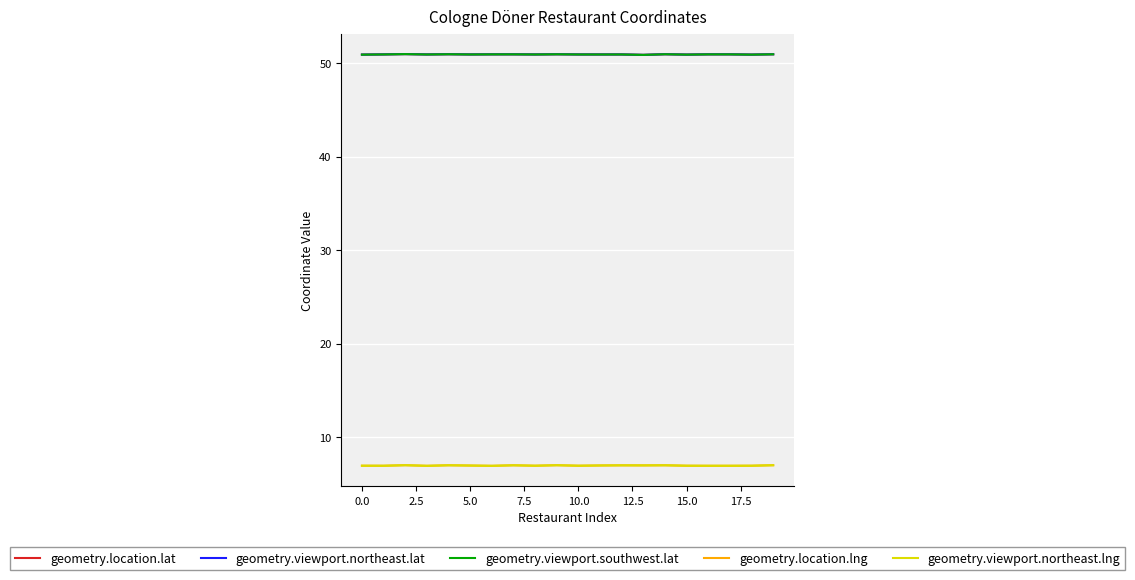

What is the smallest value displayed?

6.9